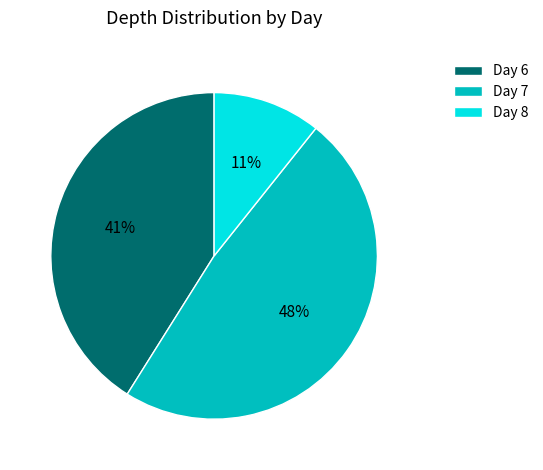

To the nearest percent, what is the combined percentage of Day 6 and Day 7?

89%